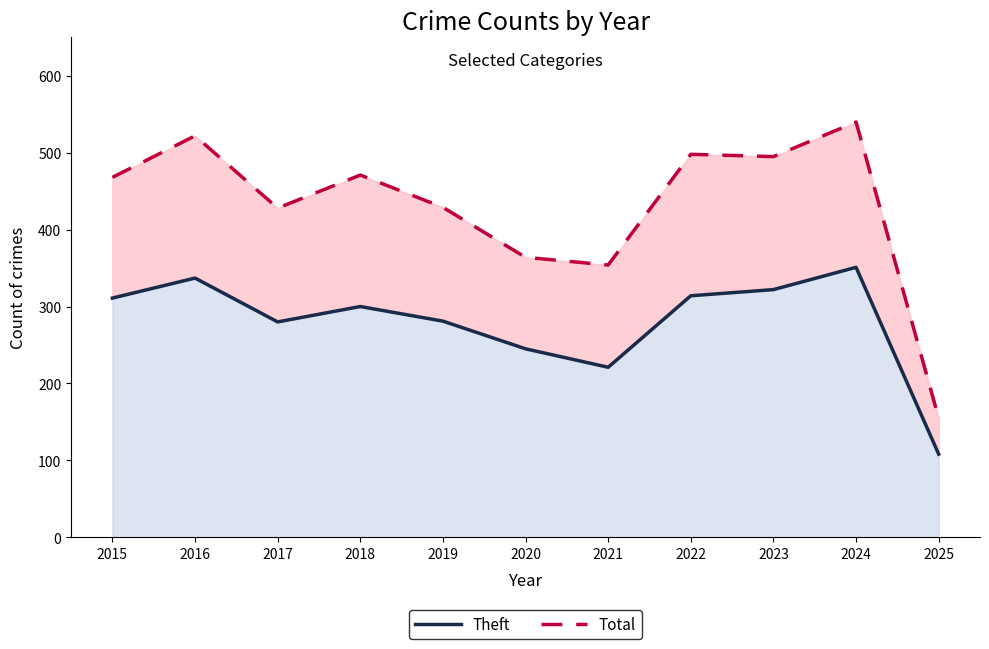

At 2020, list the series in order from smallest to largest.

Theft, Total